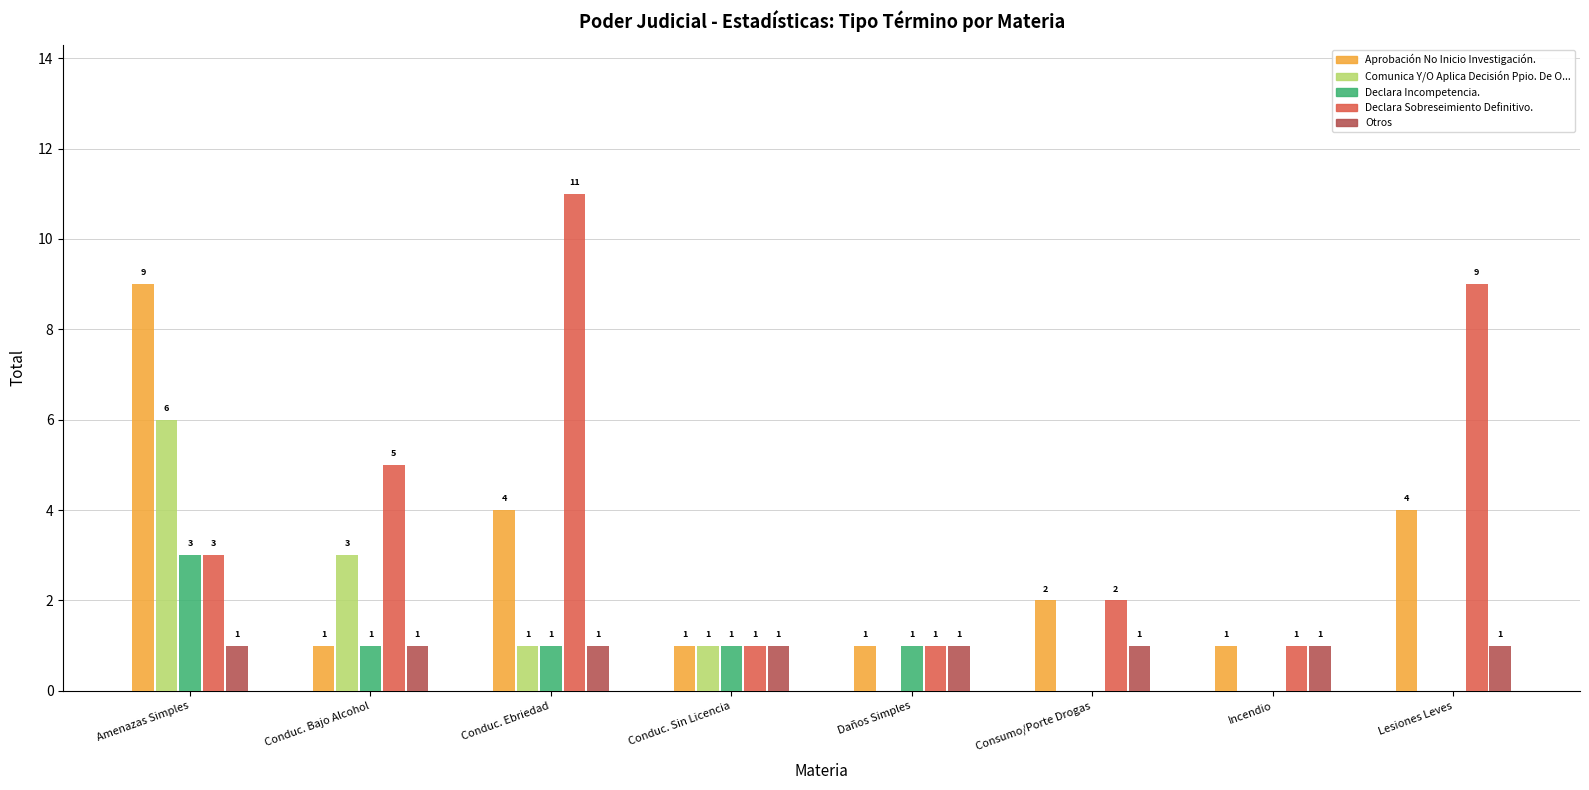

Between Amenazas Simples and Consumo/Porte Drogas, which series saw the biggest shift?

Aprobación No Inicio Investigación.